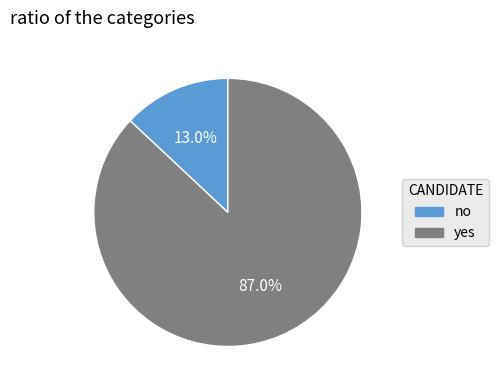

Between no and yes, which is larger?

yes